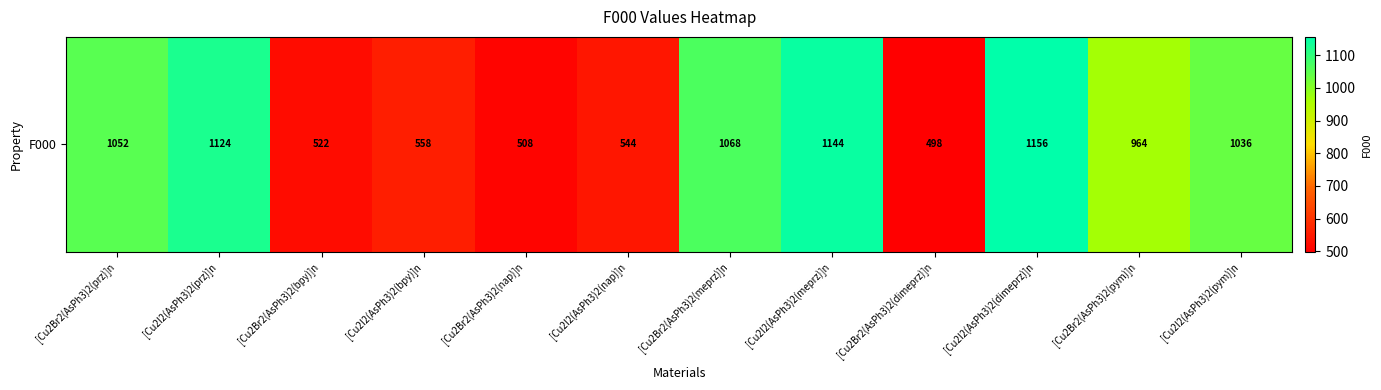

What is the minimum value shown in the chart?

498